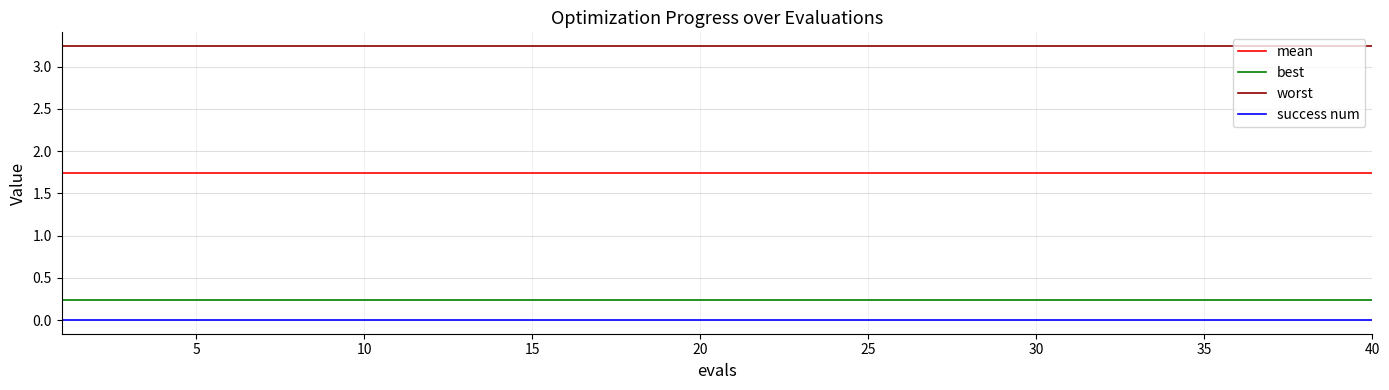

Rank the series by their maximum value, from lowest to highest.

success num, best, mean, worst